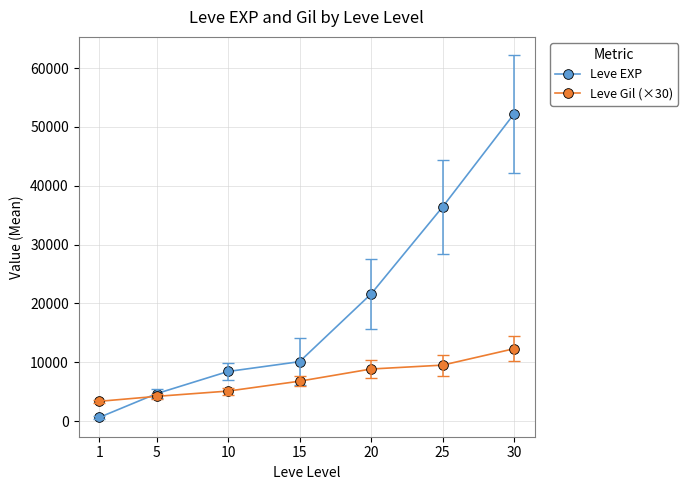

True or false: Leve Gil (×30) has more than 2 points higher than both neighbors.

False